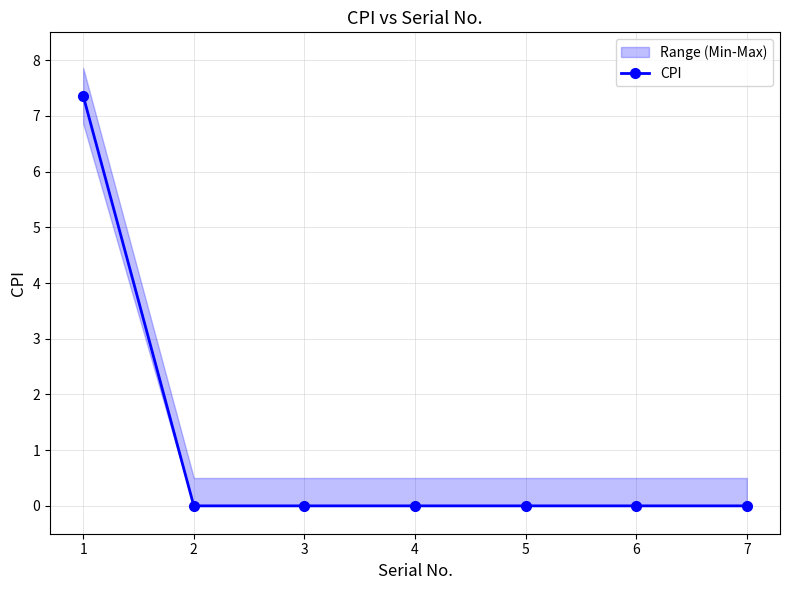

Does the chart have visible grid lines?

Yes